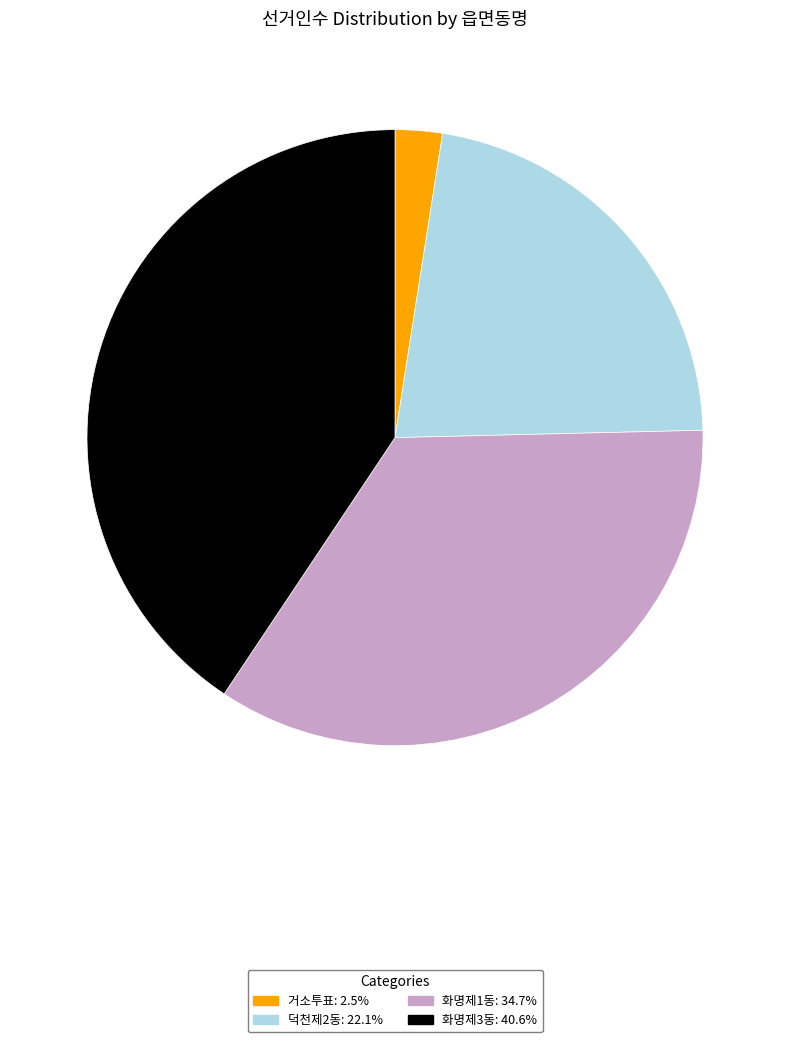

How many segments does this pie chart have?

4